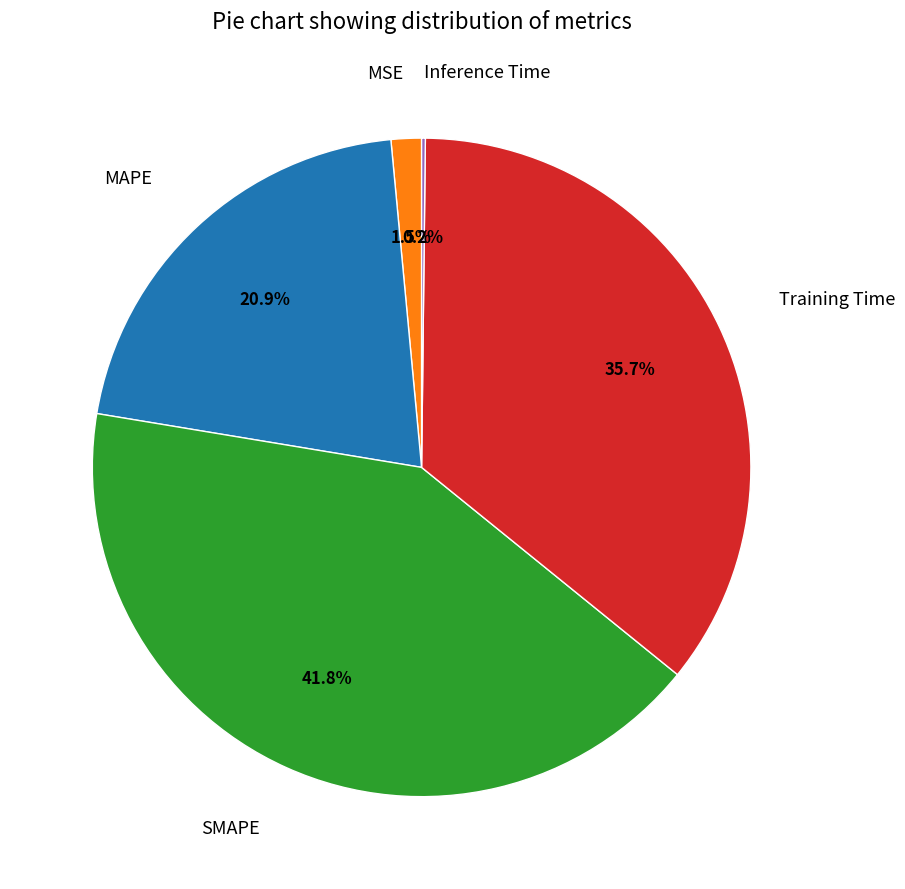

What is the largest slice in the pie chart?

SMAPE